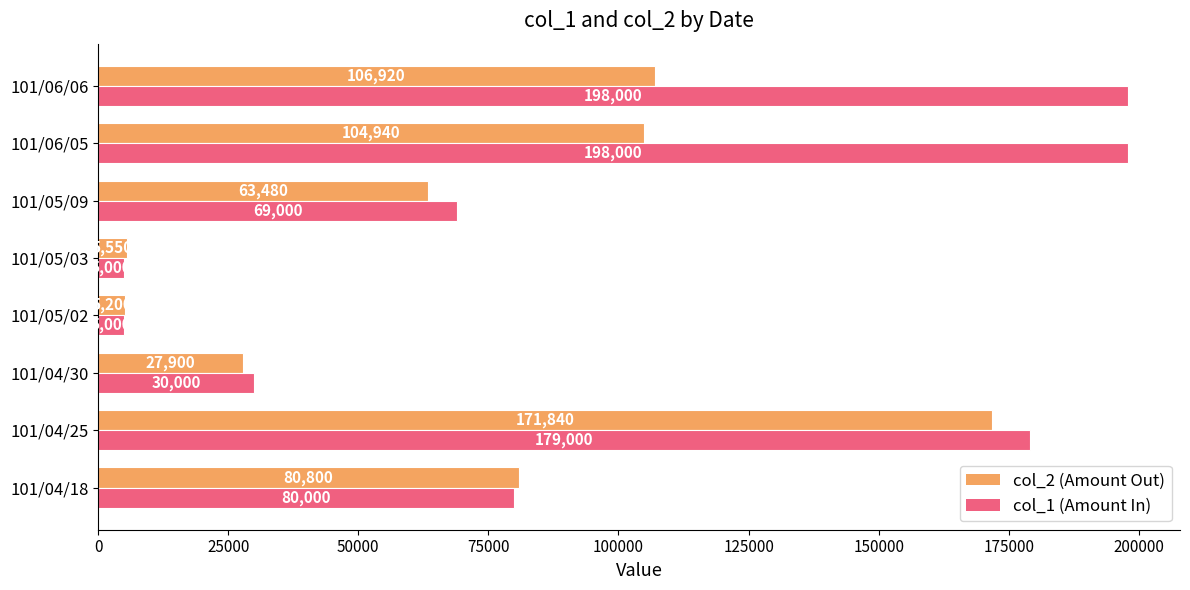

True or false: col_2 (Amount Out) has a value of 5550 at 101/05/03.

True